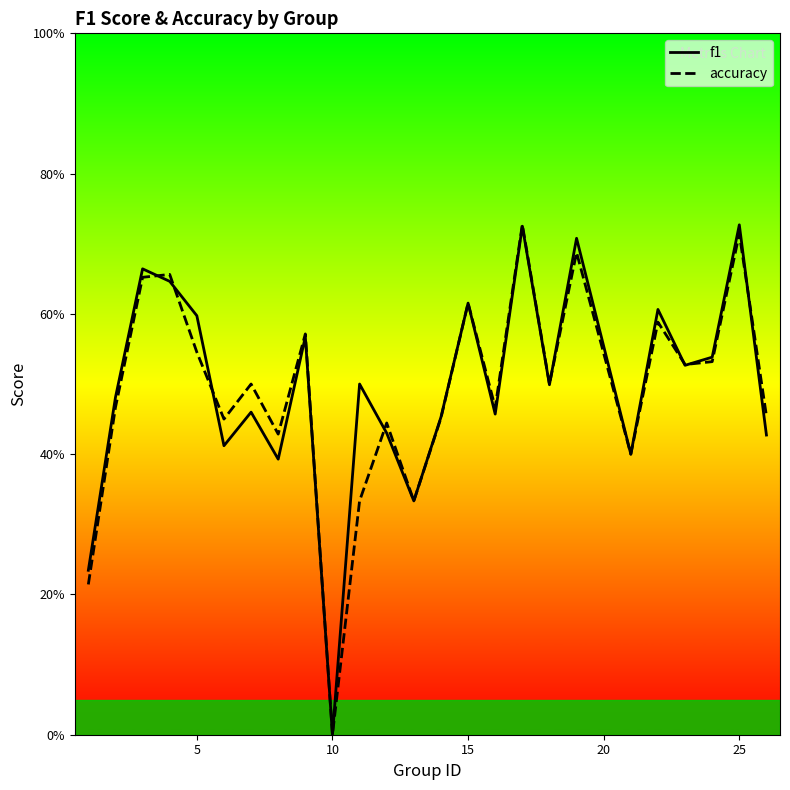

Which series has the widest spread of values?

accuracy